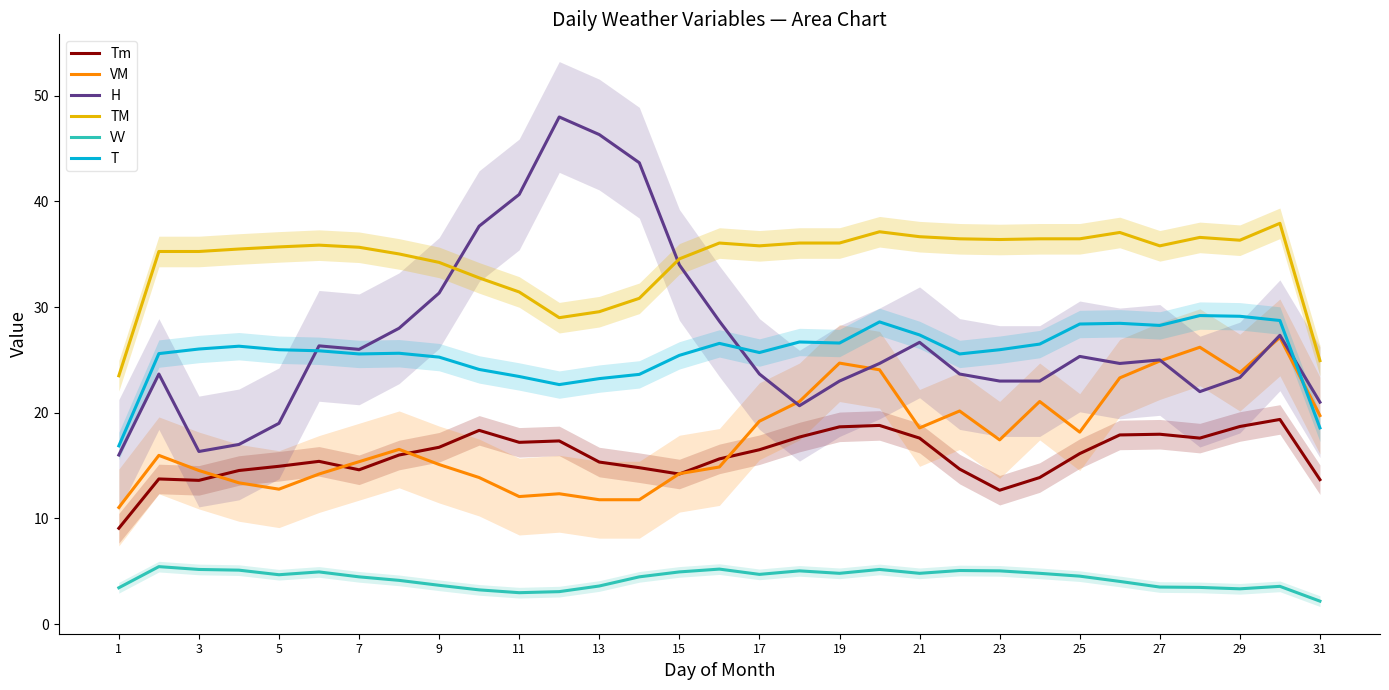

In VM, how many points are higher than both neighbors (excluding endpoints)?

8